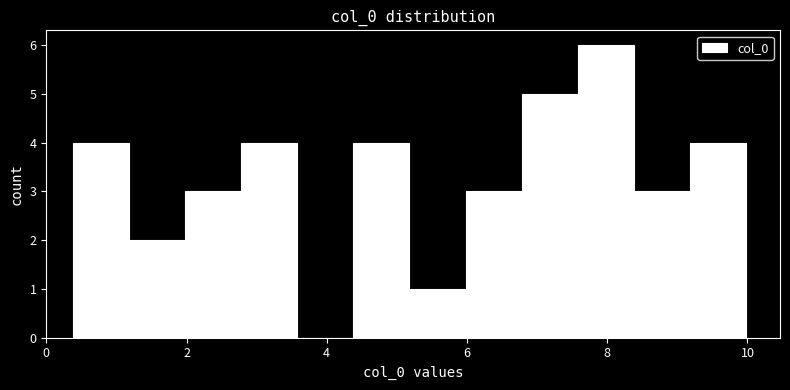

Reading left to right, list every bar in this chart as the range it spans on the x-axis followed by its height. Neither the bar edges nor the heights are printed on the chart, so give them approximately, as read against the axes.

0.4 to 1.2: 4
1.2 to 2.0: 2
2.0 to 2.8: 3
2.8 to 3.6: 4
3.6 to 4.4: 0
4.4 to 5.2: 4
5.2 to 6.0: 1
6.0 to 6.8: 3
6.8 to 7.6: 5
7.6 to 8.4: 6
8.4 to 9.2: 3
9.2 to 10.0: 4